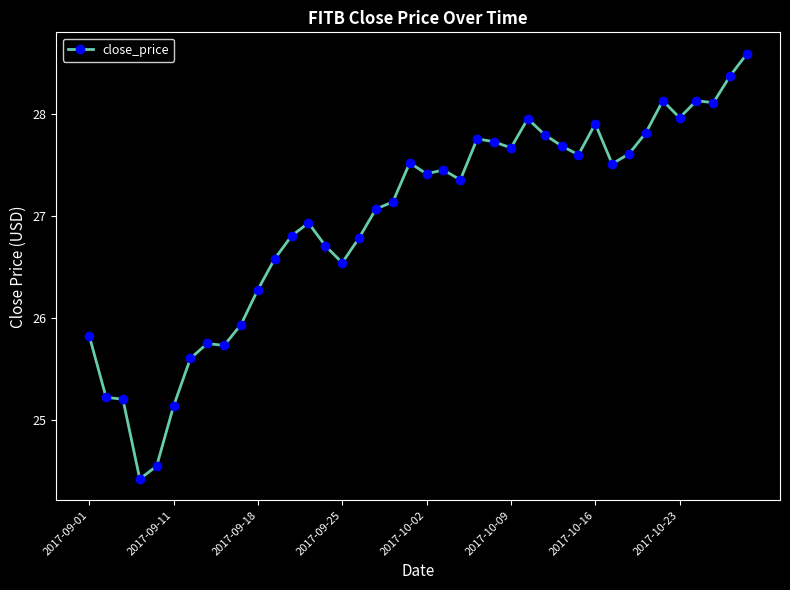

What is the minimum value shown in the chart?

24.4